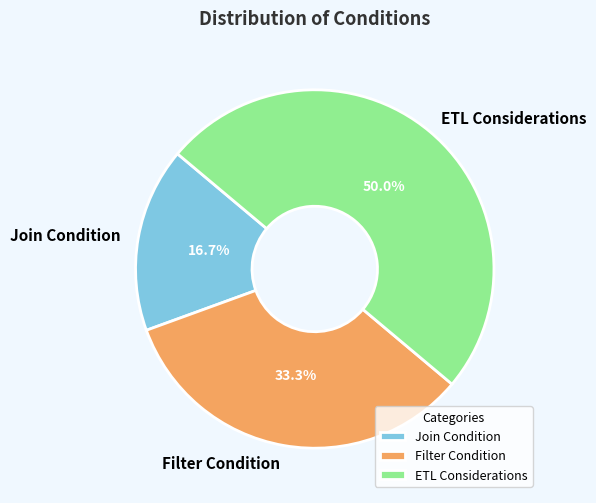

Between ETL Considerations and Filter Condition, which is larger?

ETL Considerations